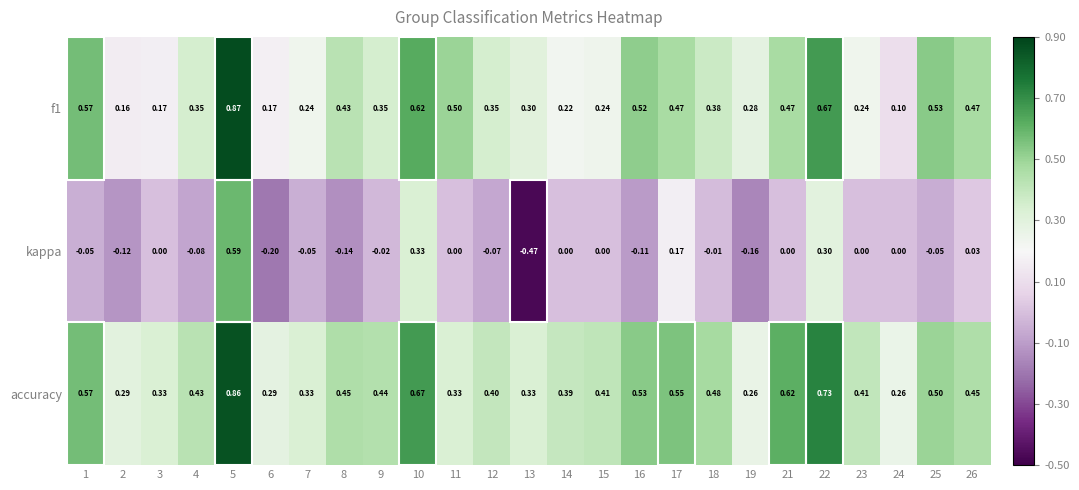

Is the value of accuracy at 14 greater than the value of f1 at 22?

No